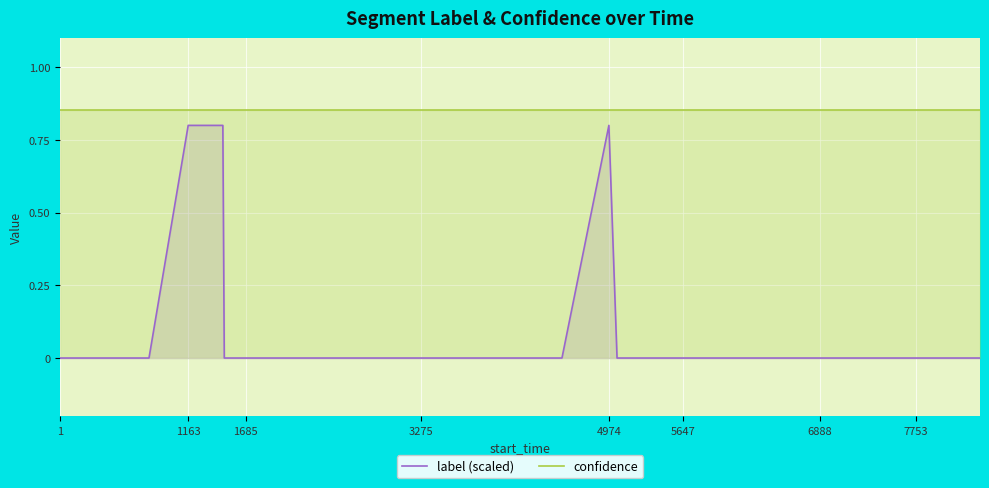

Which series has the widest spread of values?

label (scaled)